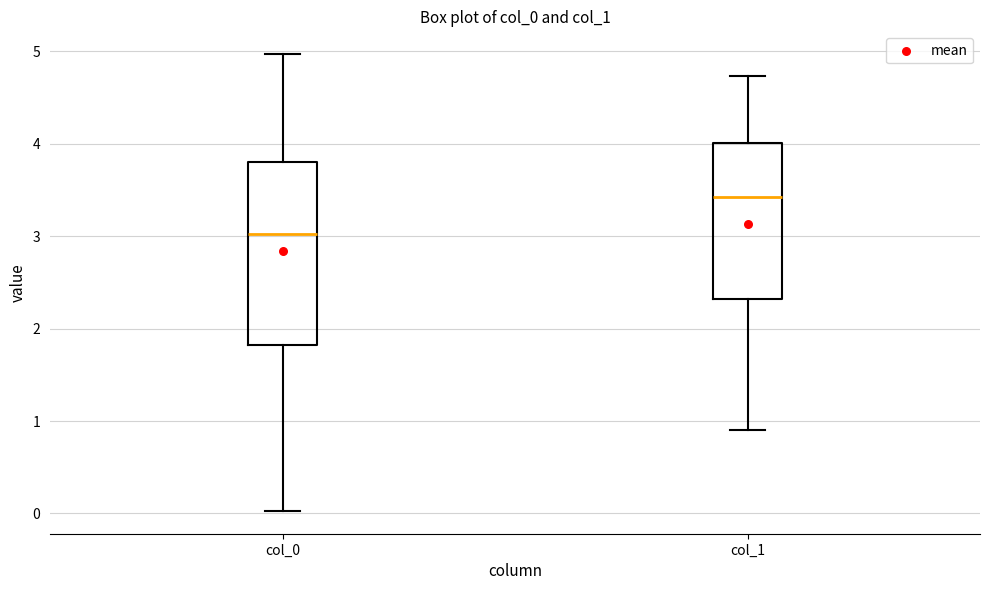

Which box has the lowest median line?

col_0